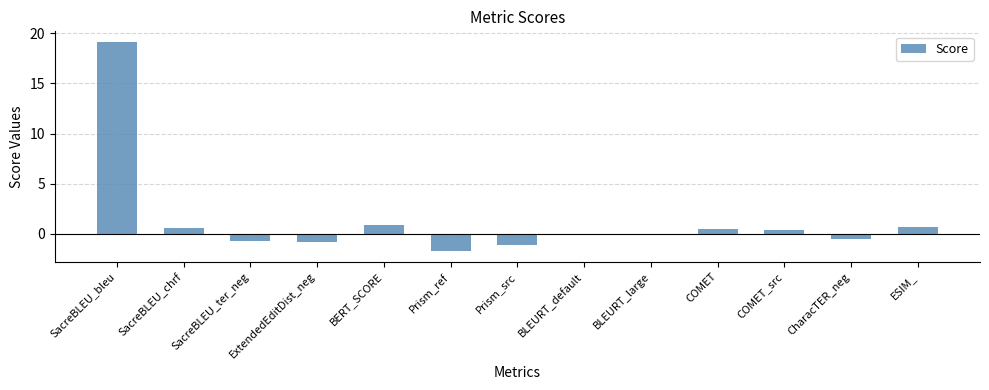

Which has a higher value, CharacTER_neg or SacreBLEU_chrf?

SacreBLEU_chrf